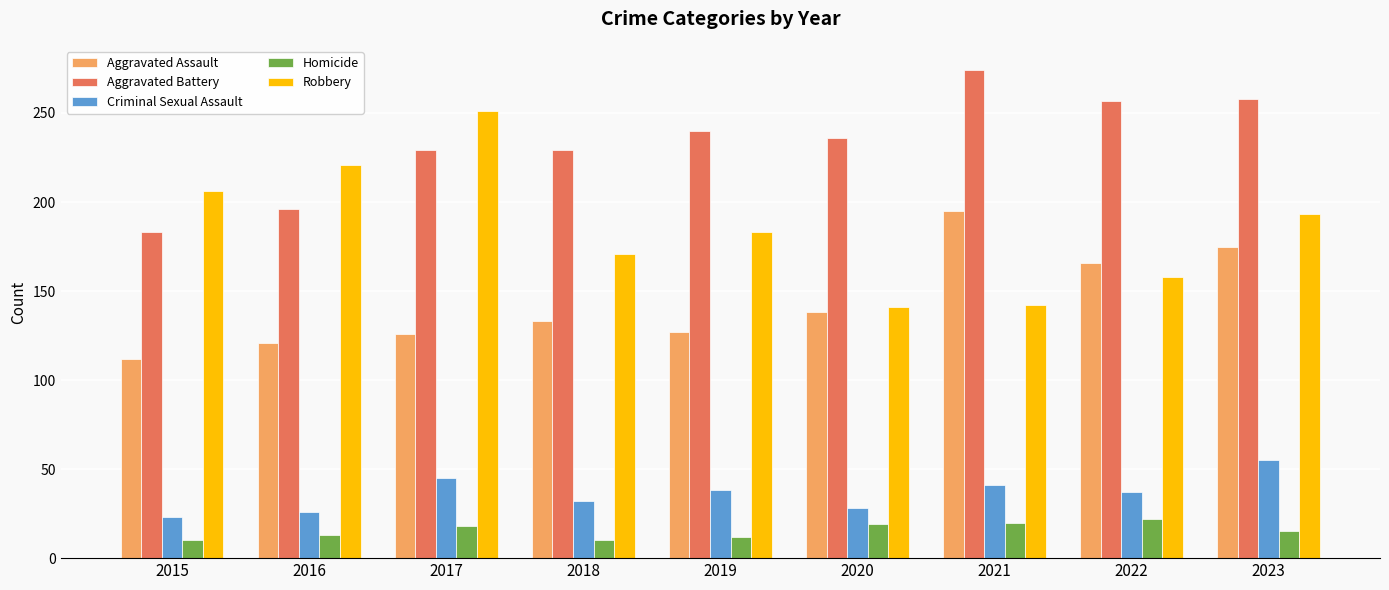

Which category has the highest value in the Aggravated Assault series?

2021